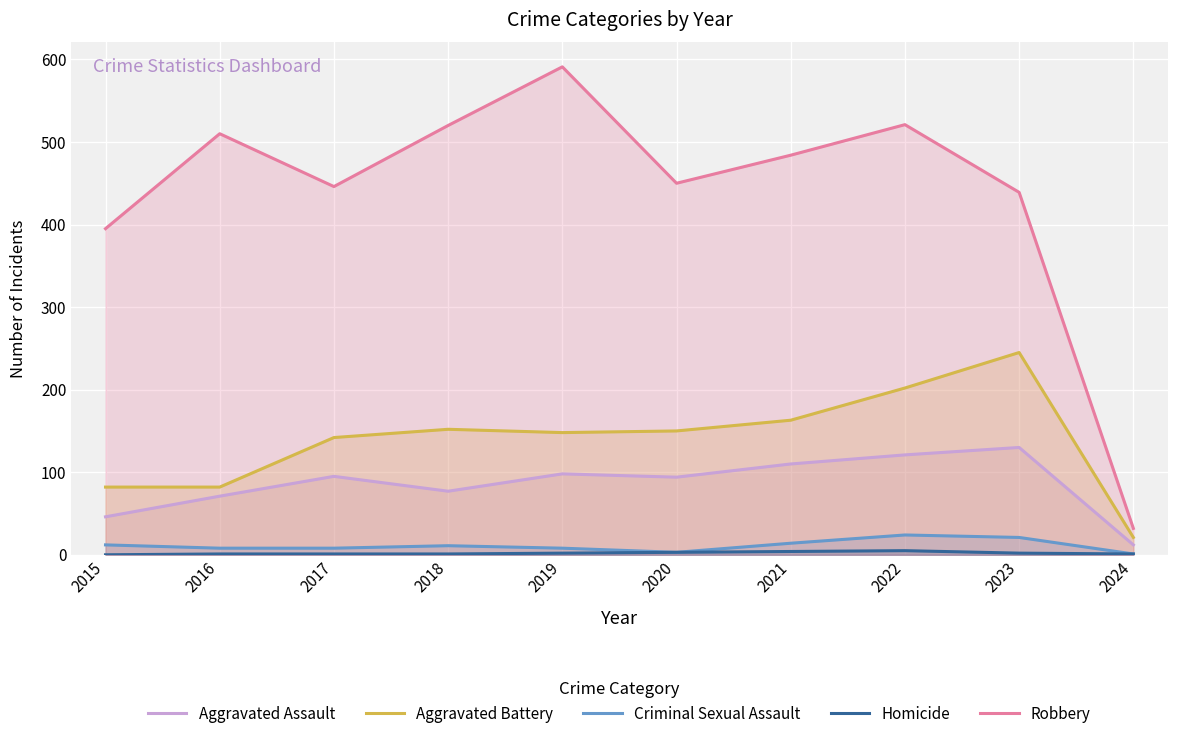

How many data points in Robbery are above 484?

4